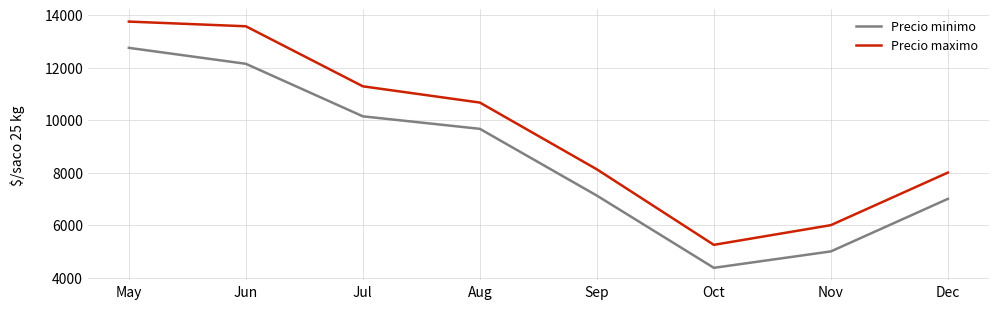

Which series has the widest spread of values?

Precio maximo